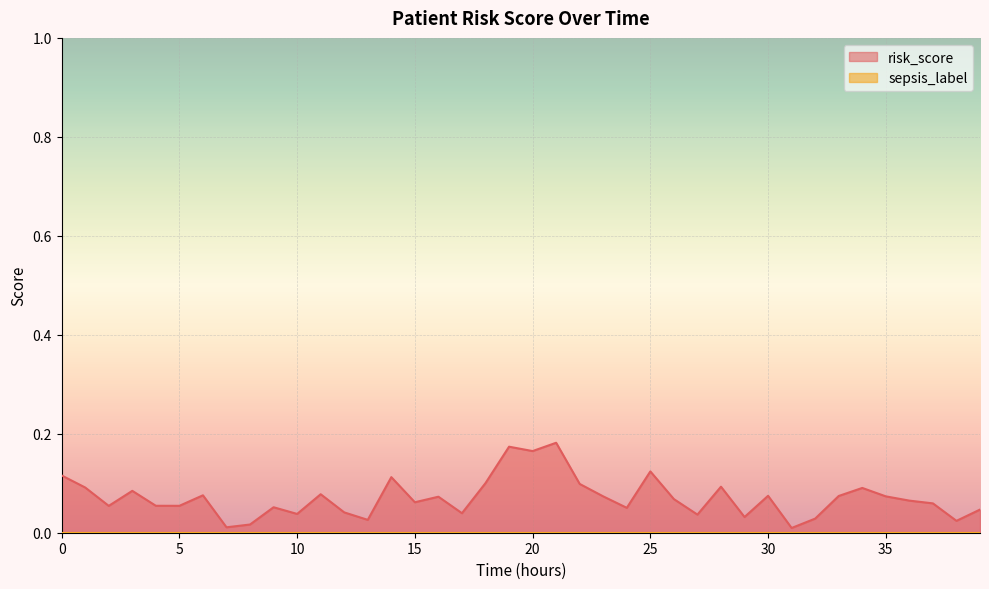

What is the difference between the maximum and minimum values?

0.2